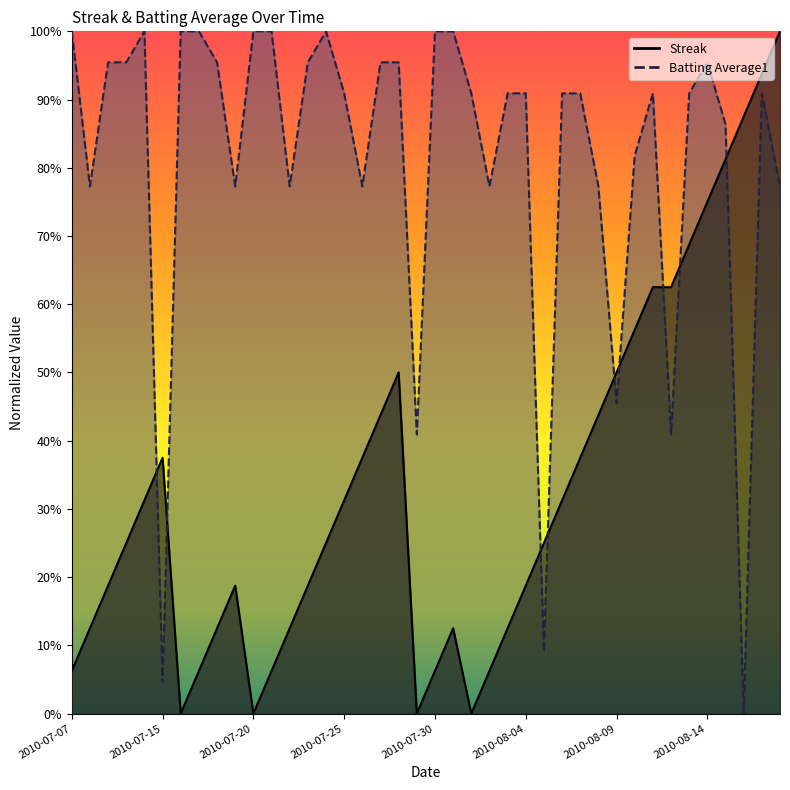

How many values in Streak are above zero?

36